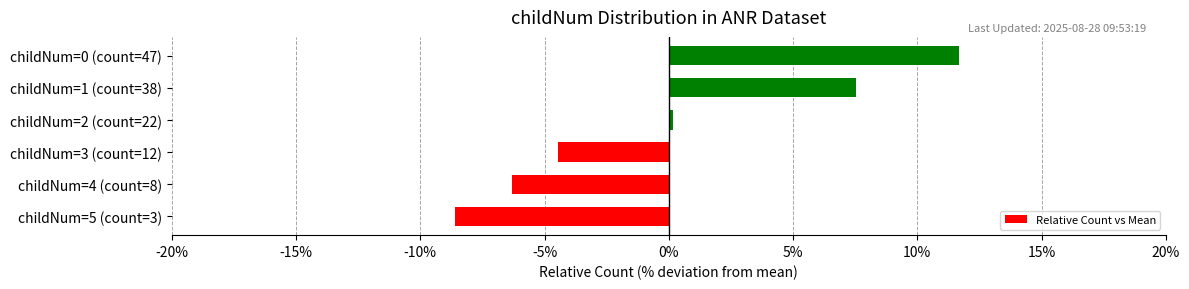

Reading bottom to top, list all the values displayed in this chart.

-8.6	-6.3	-4.5	0.2	7.5	11.7